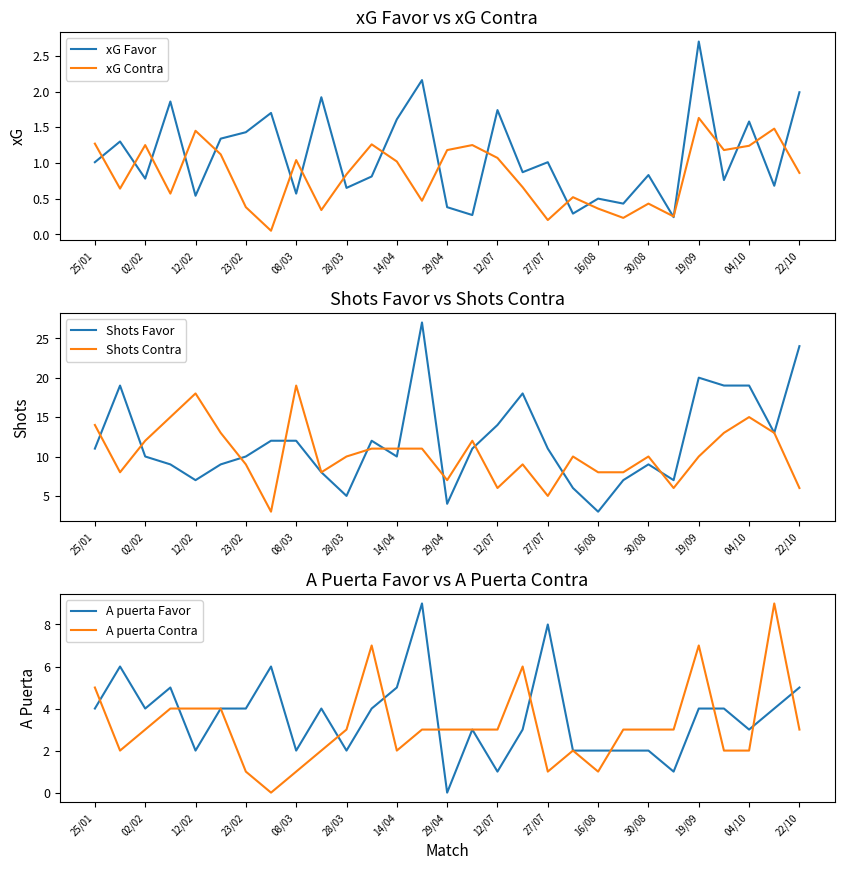

What is the difference between the A puerta Favor values at 22/10 and 02/02?

1